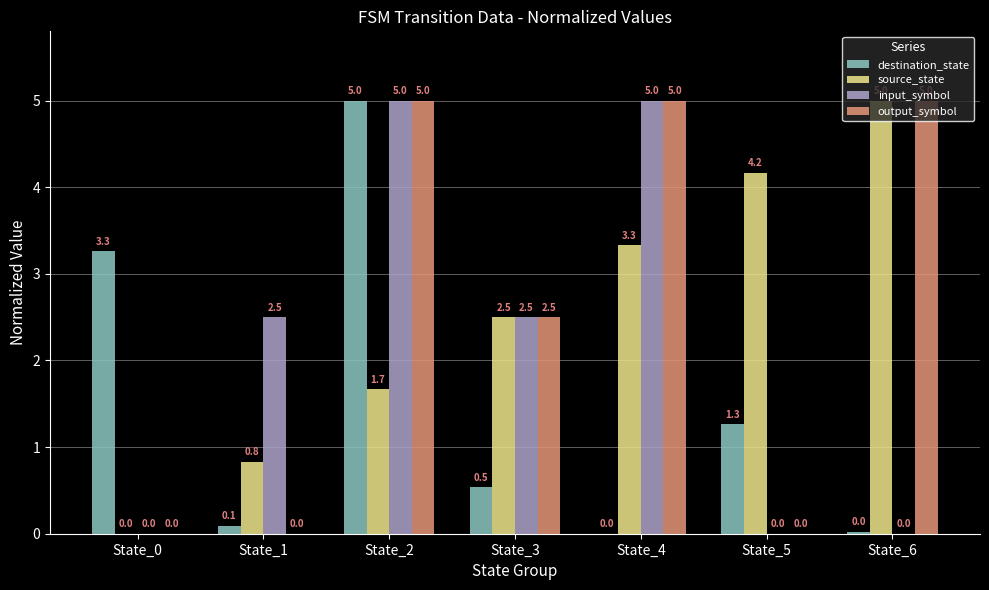

Between State_2 and State_4, which series saw the biggest shift?

destination_state